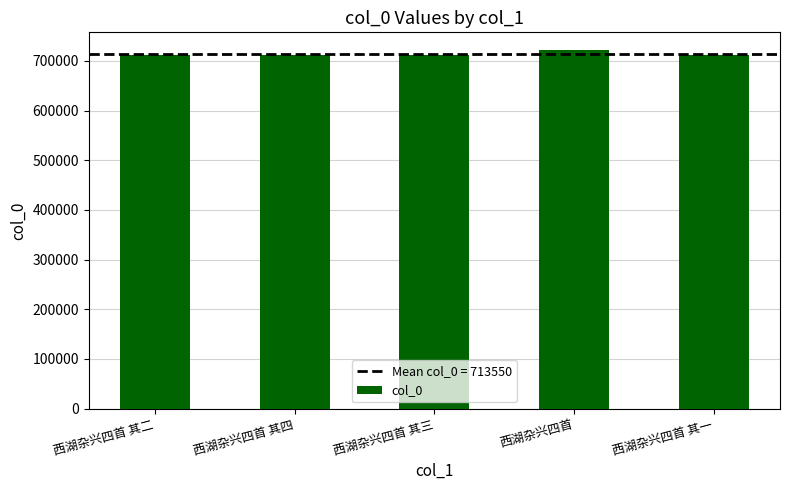

What is the value of the 5th bar from the left?

711615